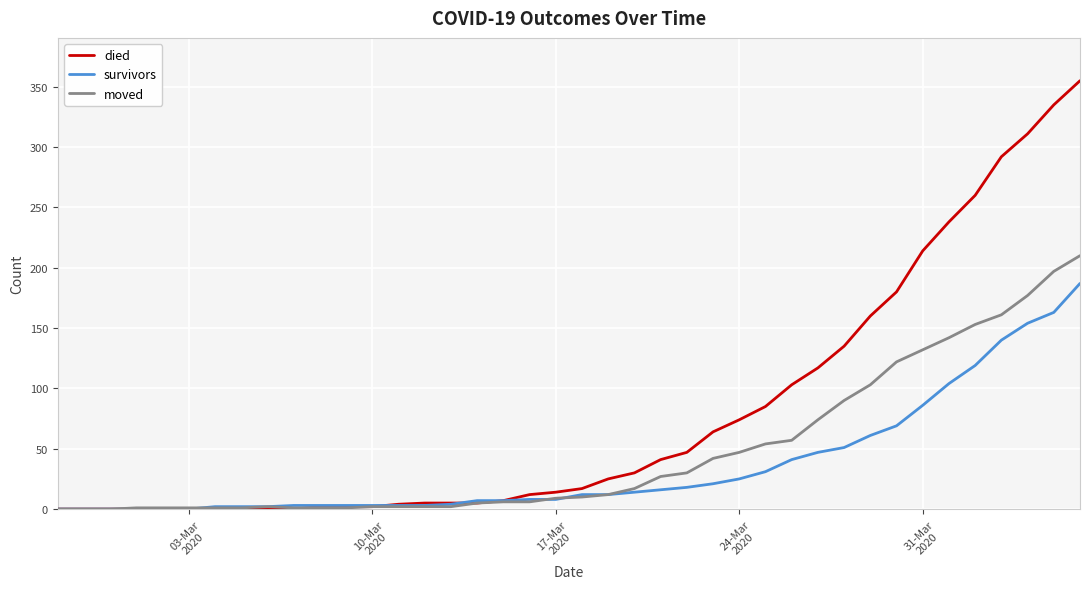

Rank the series by their average value, from highest to lowest.

died, moved, survivors